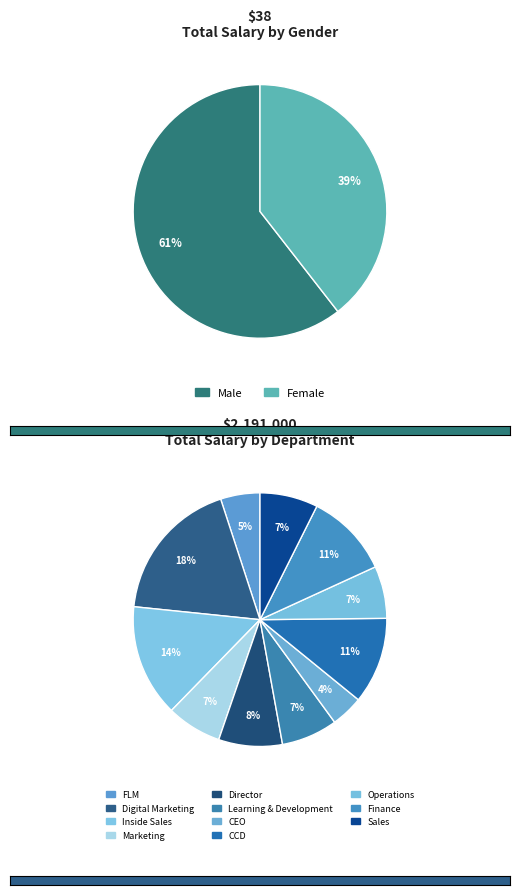

Which category has the biggest portion of the pie?

Male